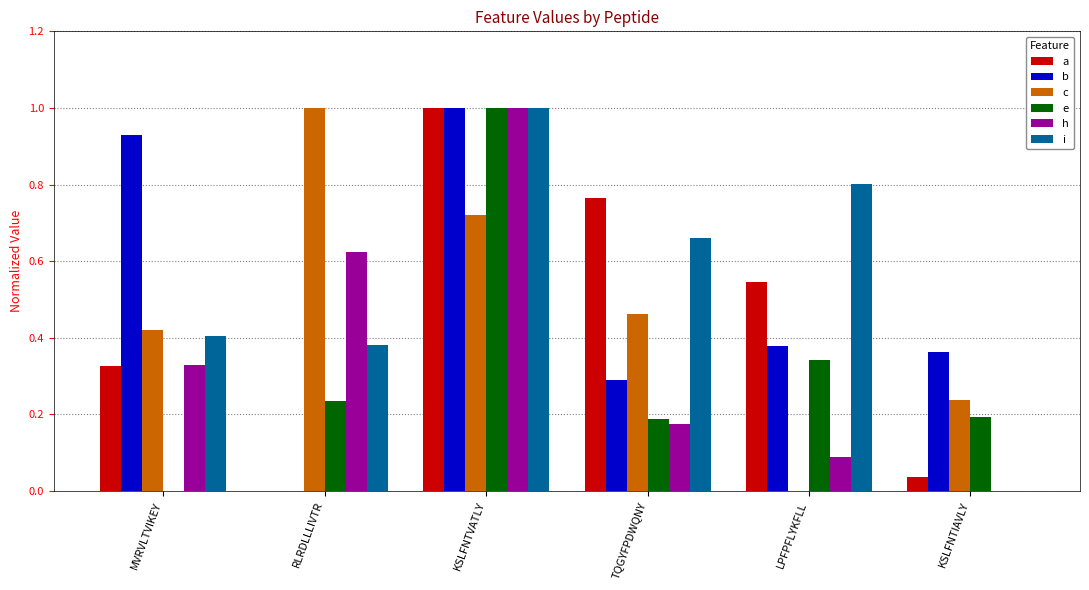

Is it true that b equals 0.4 at KSLFNTIAVLY?

True